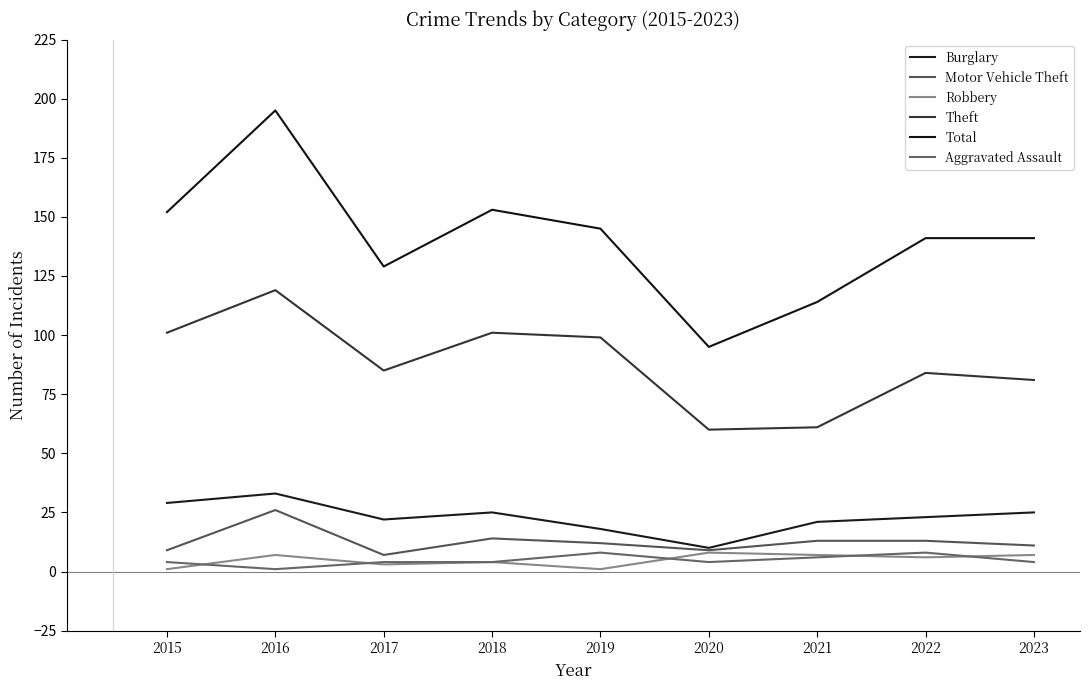

Reading left to right, extract all data points from this chart.

Burglary: 29	33	22	25	18	10	21	23	25
Motor Vehicle Theft: 9	26	7	14	12	9	13	13	11
Robbery: 1	7	3	4	1	8	7	6	7
Theft: 101	119	85	101	99	60	61	84	81
Total: 152	195	129	153	145	95	114	141	141
Aggravated Assault: 4	1	4	4	8	4	6	8	4